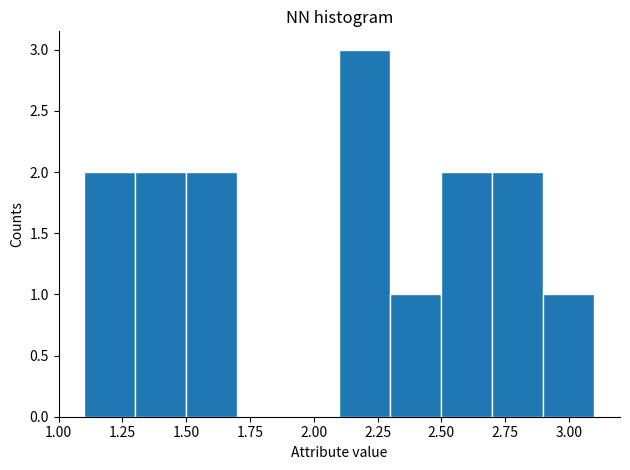

How tall is the bar that spans 1.5 to 1.7 on the x-axis? The values are not printed on the chart, so give them approximately, as read against the axis.

2